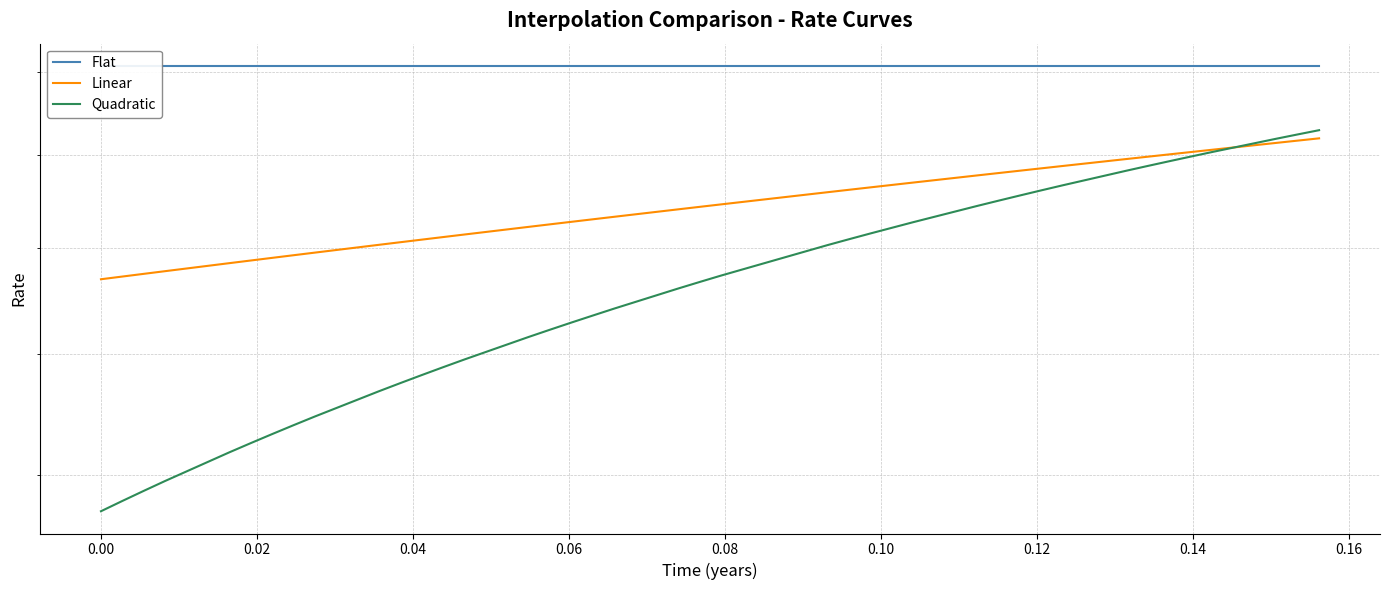

True or false: Linear and Flat cross at least once.

False